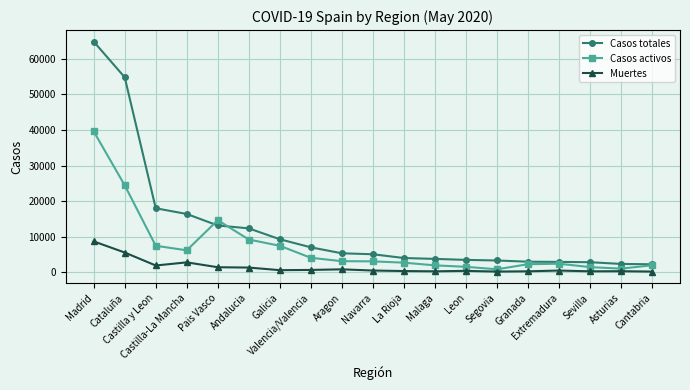

At Andalucia, list the series in order from smallest to largest.

Muertes, Casos activos, Casos totales